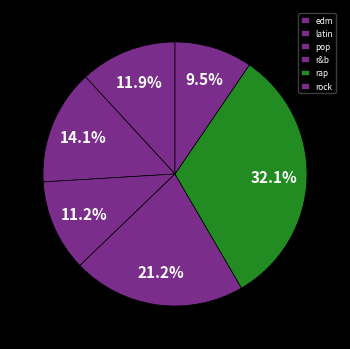

Count the number of slices in the pie.

6